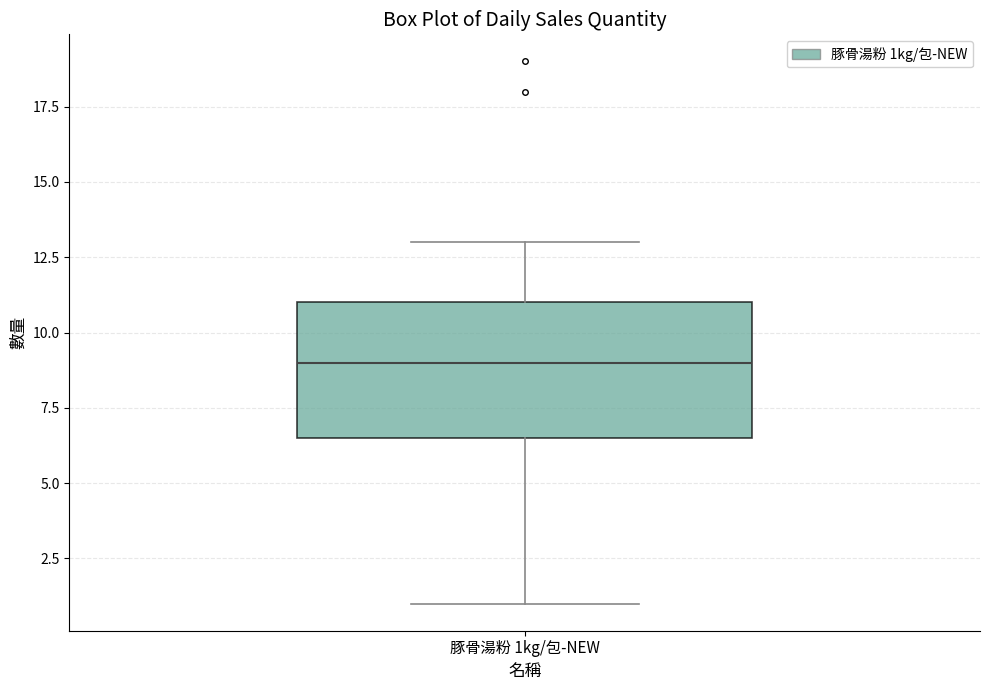

Transcribe this box plot: give where the median line is, the range the box spans, and where the two whiskers end, as read against the y-axis. The values are not printed on the chart, so give them approximately, as read against the axis.

median 9.0, box 6.5 to 11.0, whiskers 1.0 to 13.0